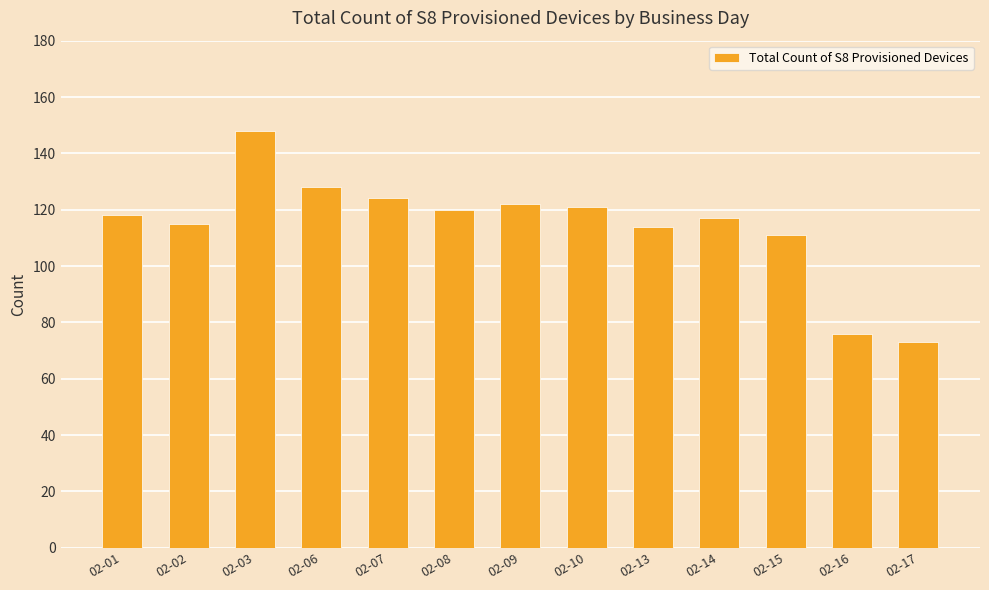

Does the chart contain stacked bars?

No